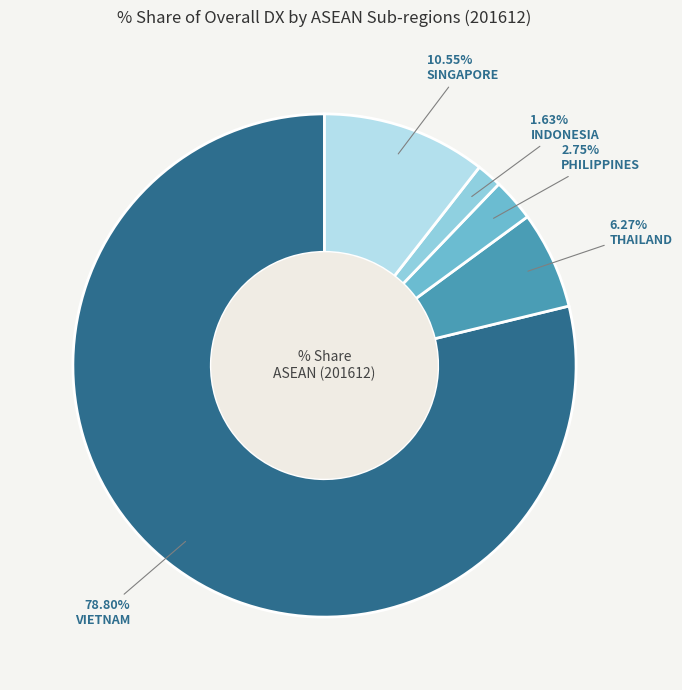

Between SINGAPORE and PHILIPPINES, which is larger?

SINGAPORE